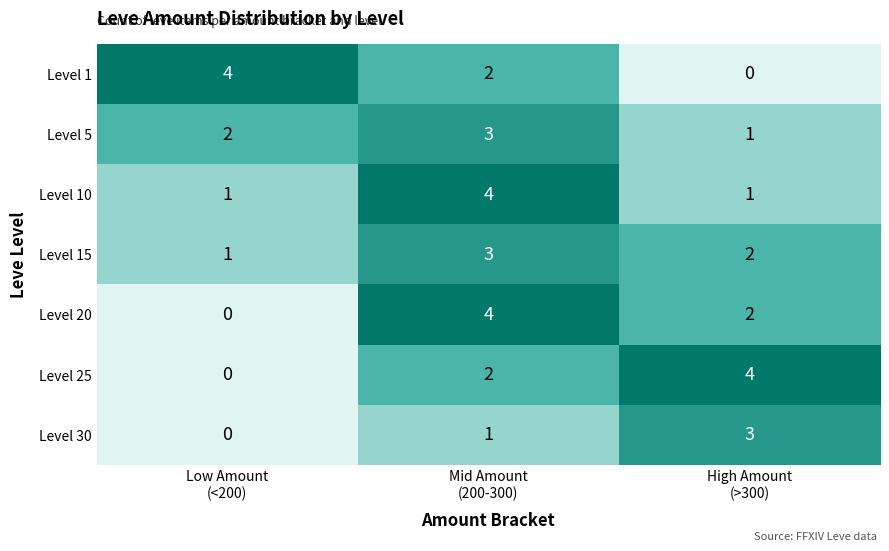

What is the maximum value shown in the chart?

4